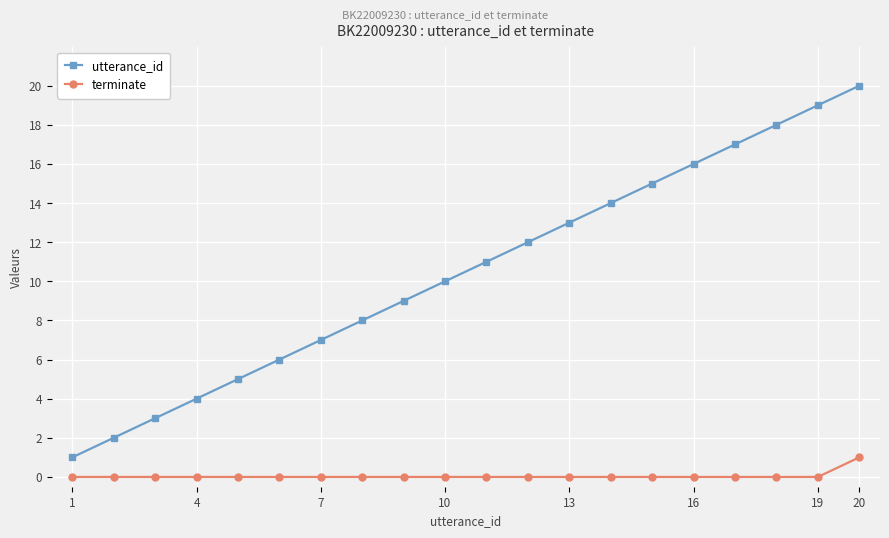

True or false: utterance_id and terminate cross at least once.

False